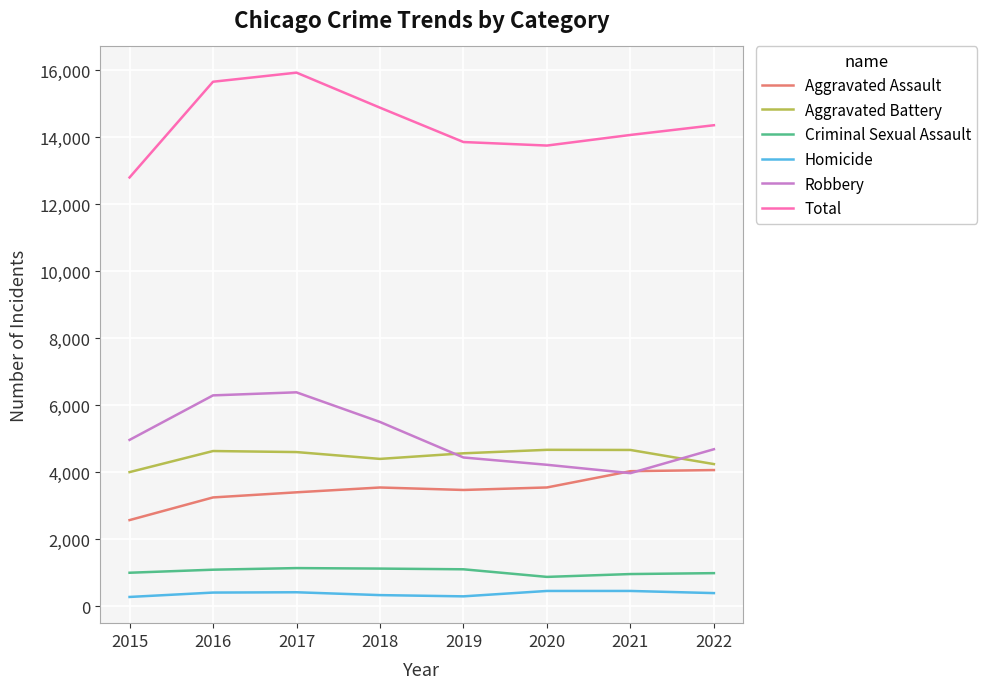

List the series in order of their peak value, lowest first.

Homicide, Criminal Sexual Assault, Aggravated Assault, Aggravated Battery, Robbery, Total